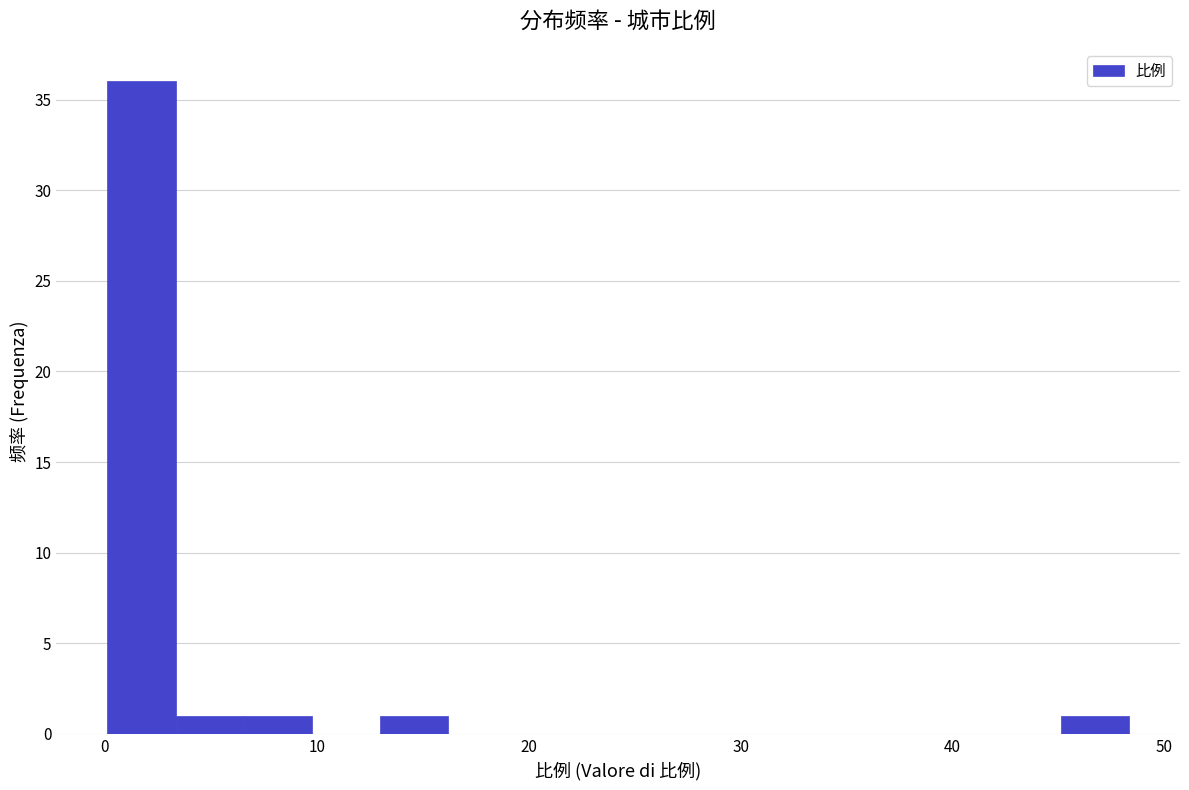

Around what value on the x-axis is the tallest bar? Give the approximate position of its centre, as read against the axis.

2